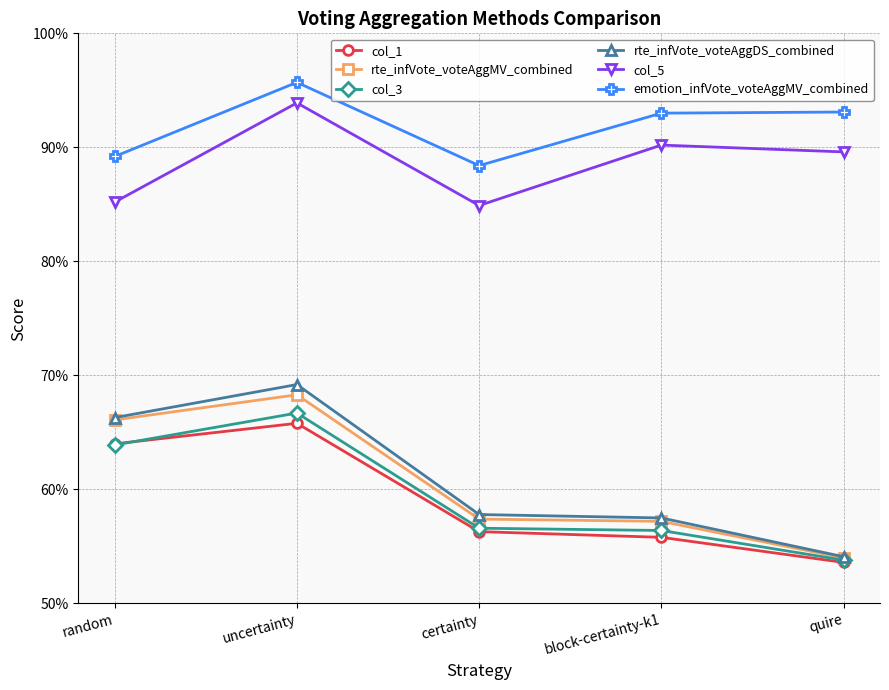

What are all the series names shown in the legend?

col_1, rte_infVote_voteAggMV_combined, col_3, rte_infVote_voteAggDS_combined, col_5, emotion_infVote_voteAggMV_combined